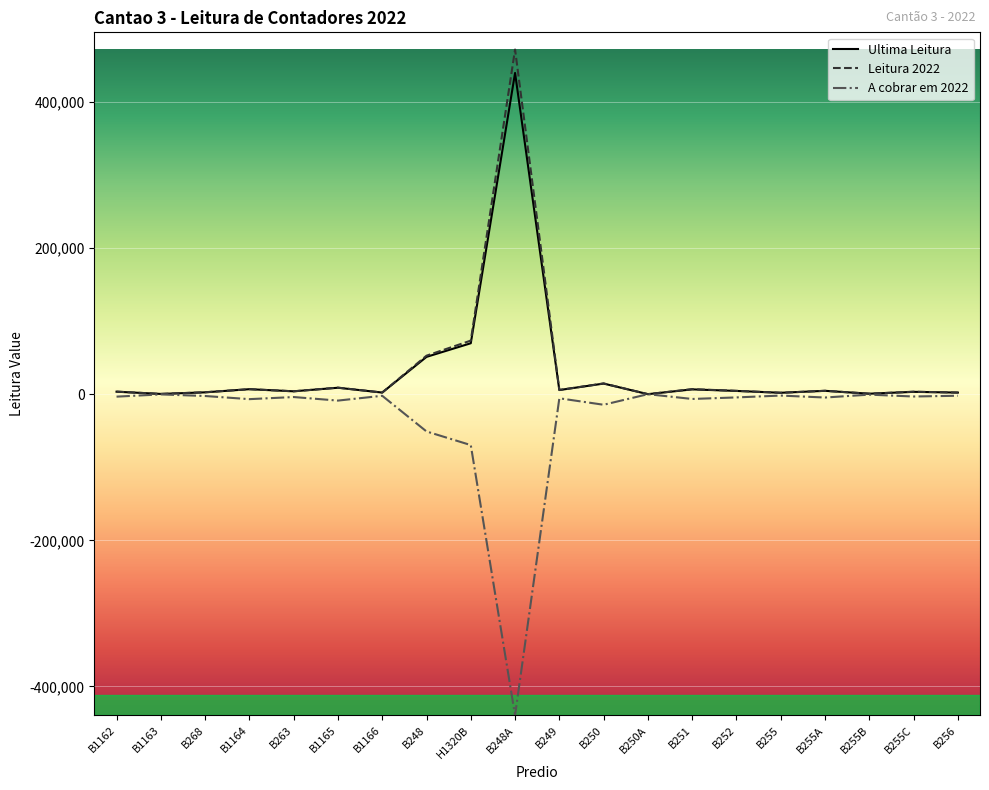

True or false: A cobrar em 2022 has more than 0 points higher than both neighbors.

True